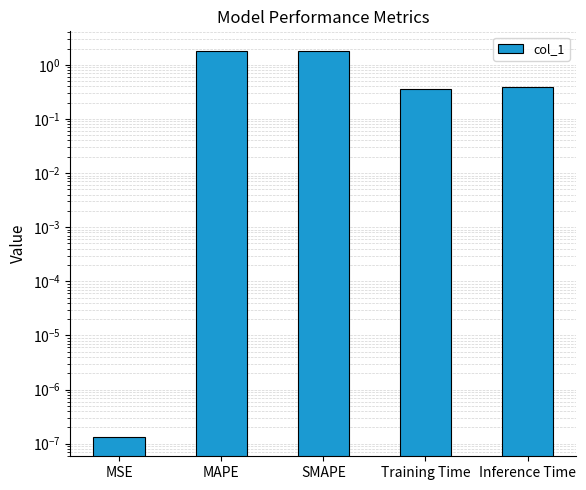

List the labels in order of value, largest first.

SMAPE, MAPE, Inference Time, Training Time, MSE